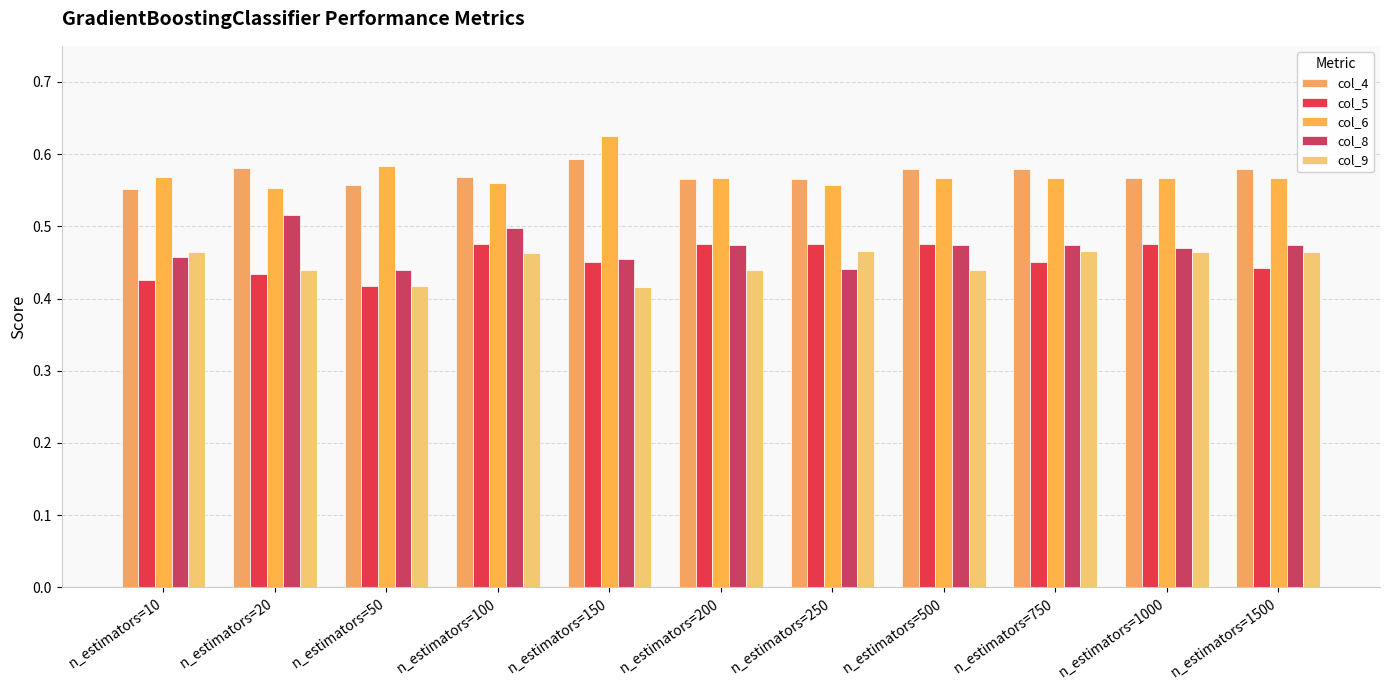

Is the value of col_4 at n_estimators=500 greater than the value of col_5 at n_estimators=20?

Yes